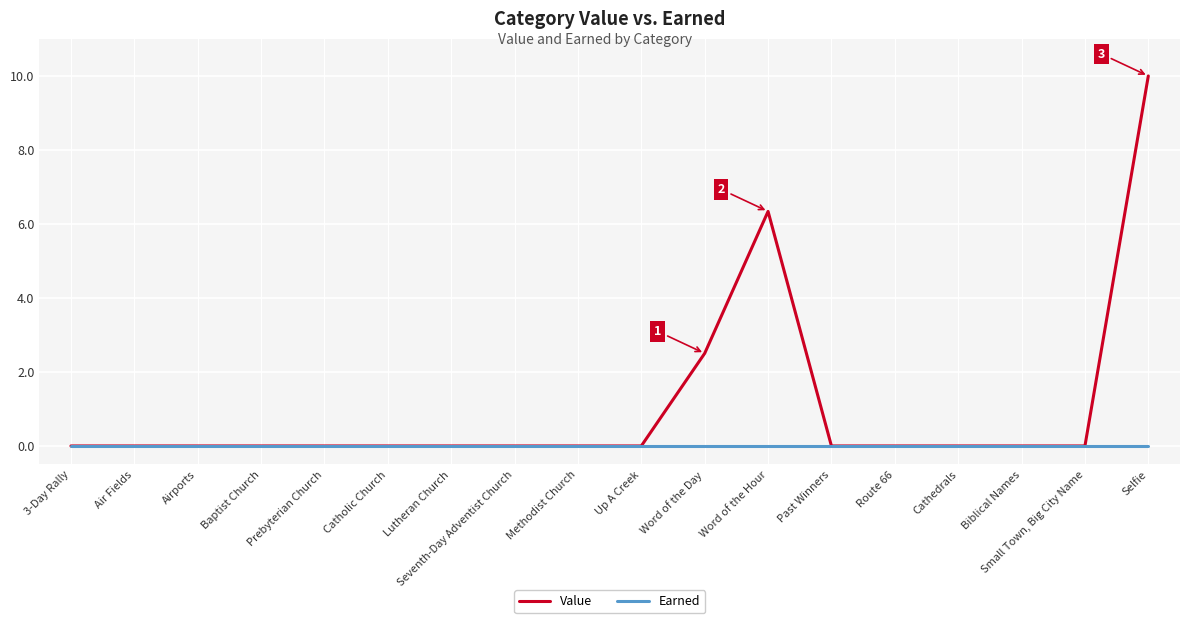

The value of Value at Cathedrals is -3.5. True or false?

False